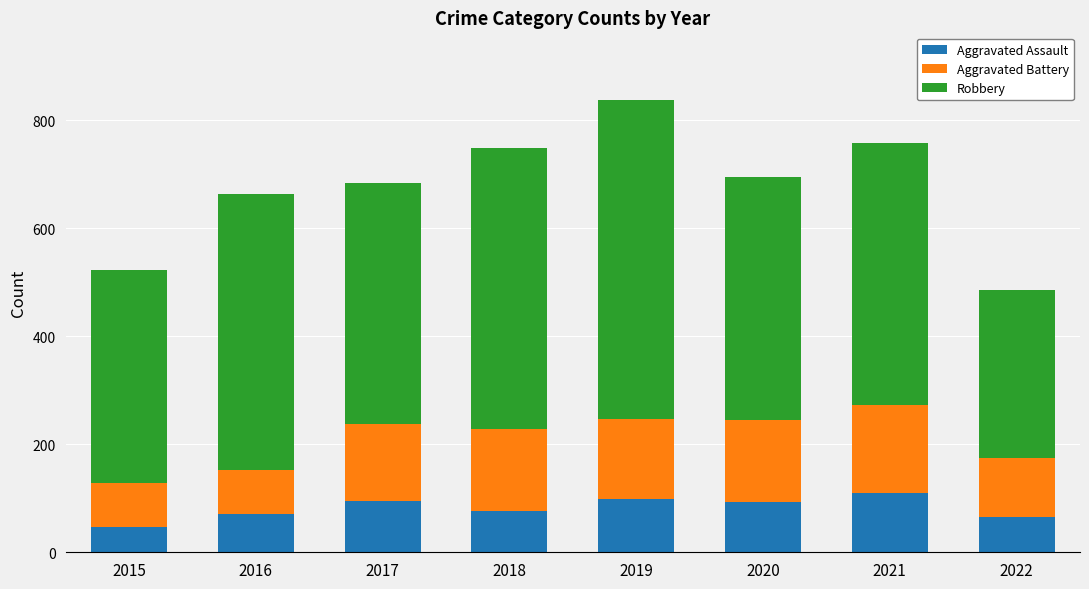

What is the approximate value of Aggravated Assault at 2016?

71